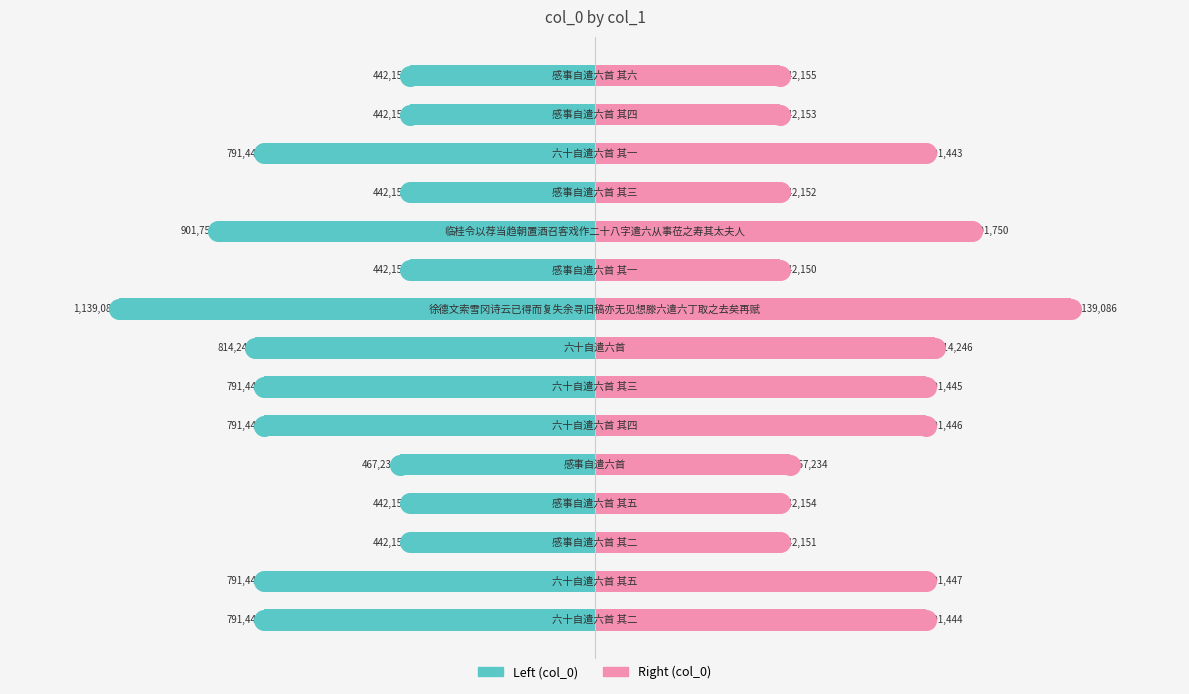

Which series contains the highest Y value?

Right (col_0)